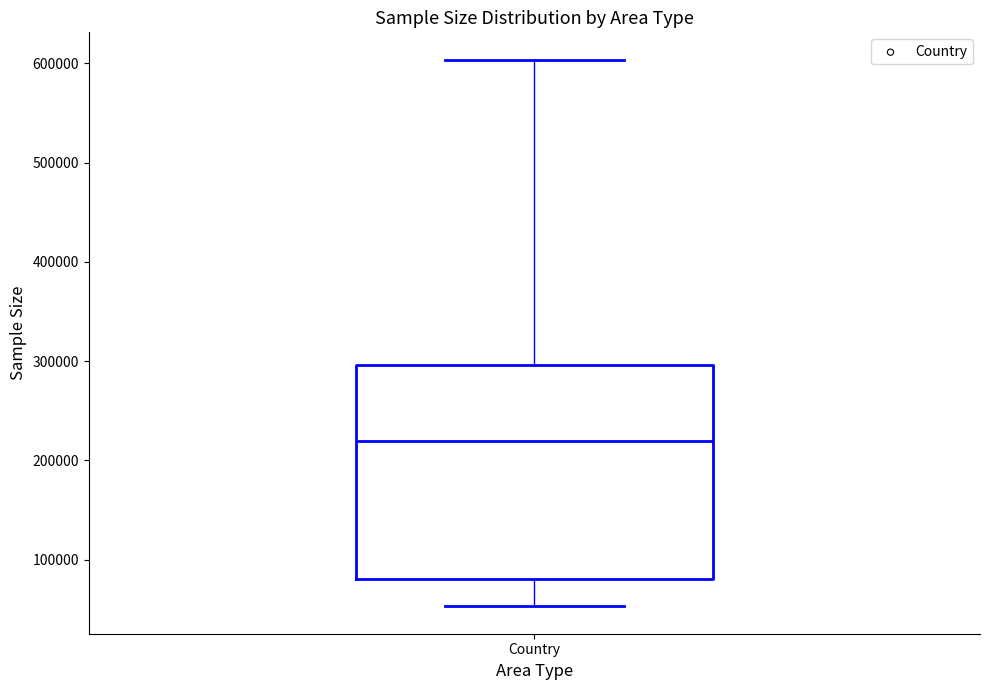

Where is the upper edge of the box for Country on the y-axis? The values are not printed on the chart, so give them approximately, as read against the axis.

300000